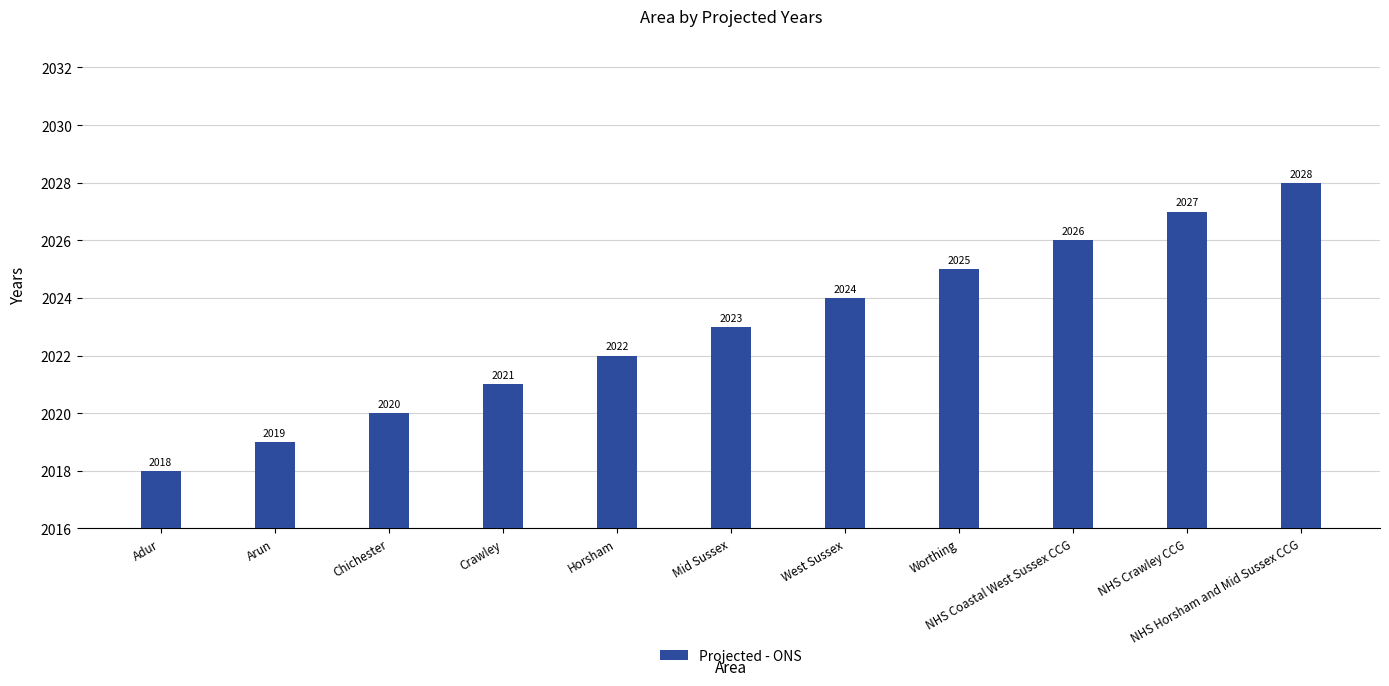

What is the sum of the values at Mid Sussex and NHS Horsham and Mid Sussex CCG?

4051